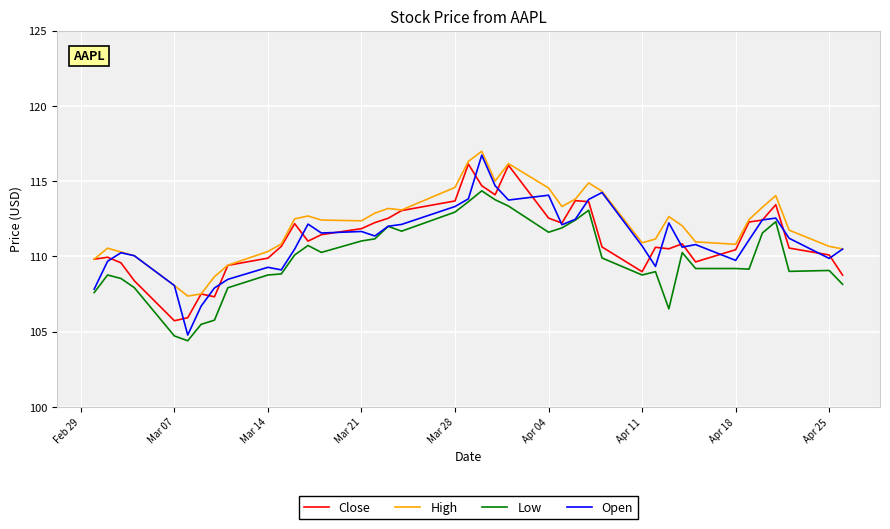

True or false: Low and High intersect in this chart.

False